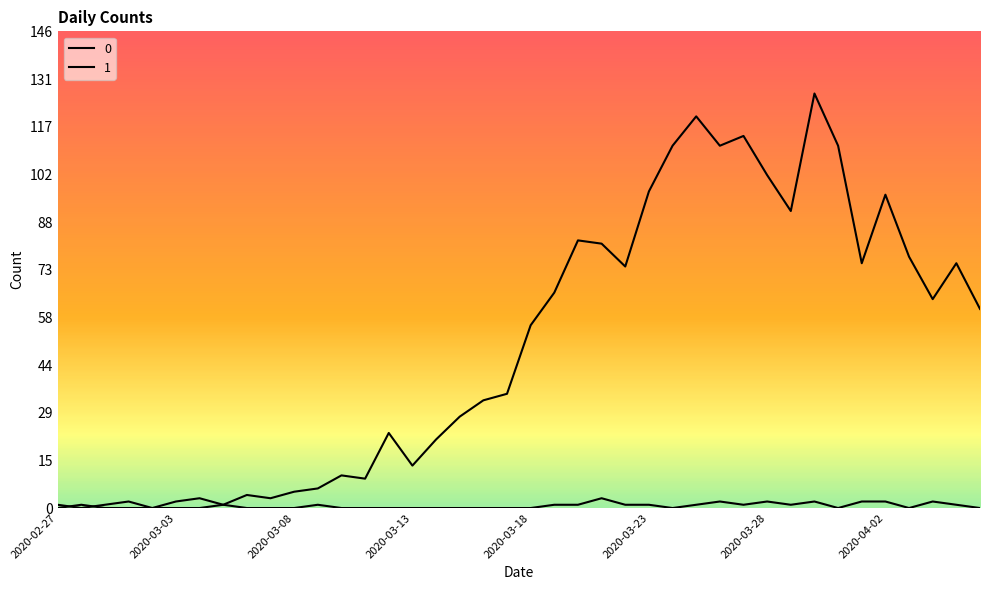

How many lines are shown in the chart?

2